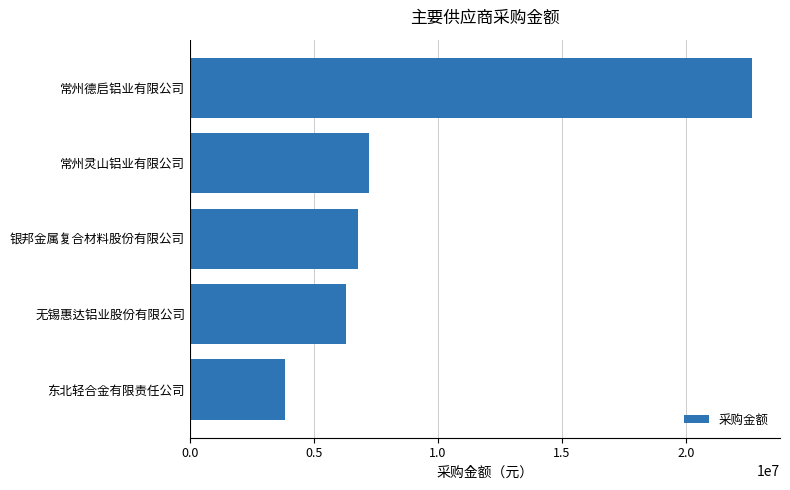

What is the label of the 1st bar from the bottom?

东北轻合金有限责任公司